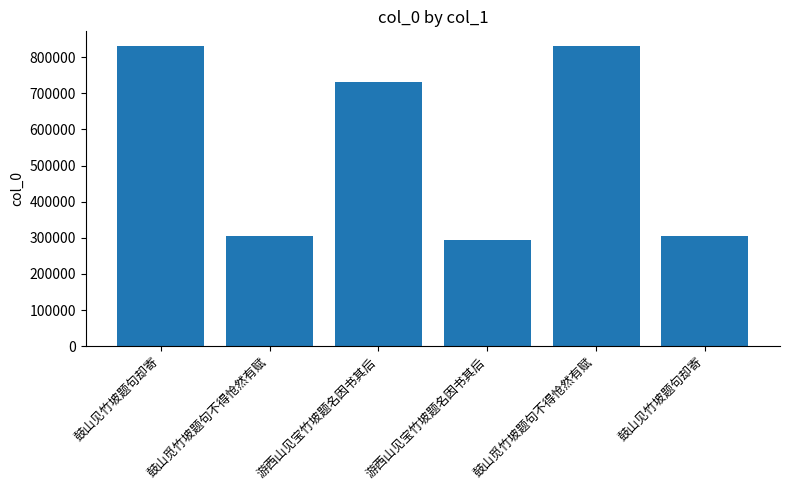

Is it true that the value at 游西山见宝竹坡题名因书其后 is 1234541?

False